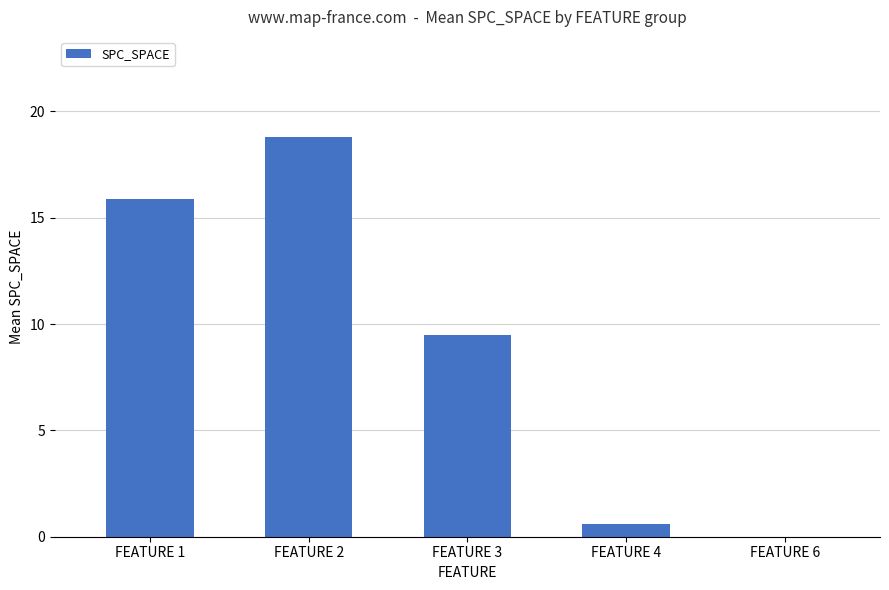

The chart shows a value of 18.8 at FEATURE 2. True or false?

True